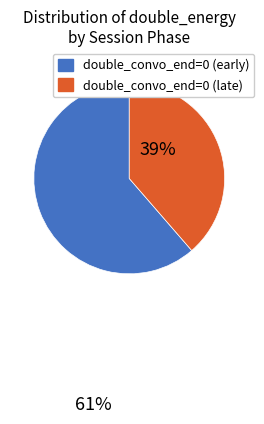

Is there any slice that represents more than half of the pie?

Yes